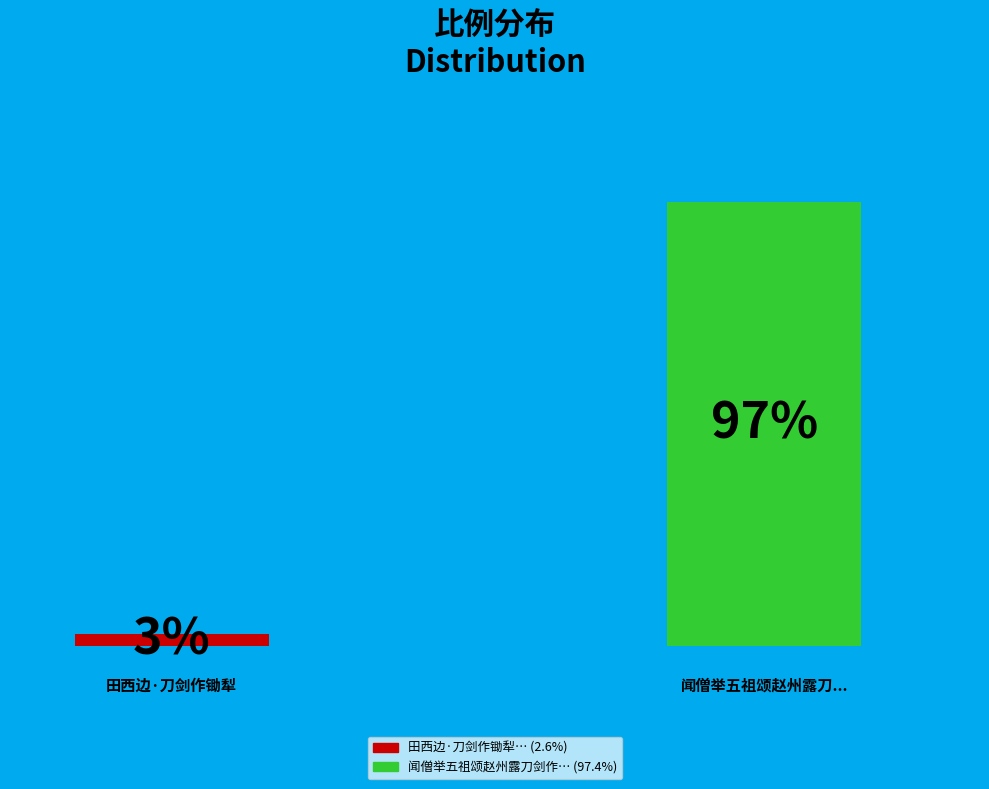

The 闻僧举五祖颂赵州露刀剑作偈 slice represents 90% of the pie. True or false?

False